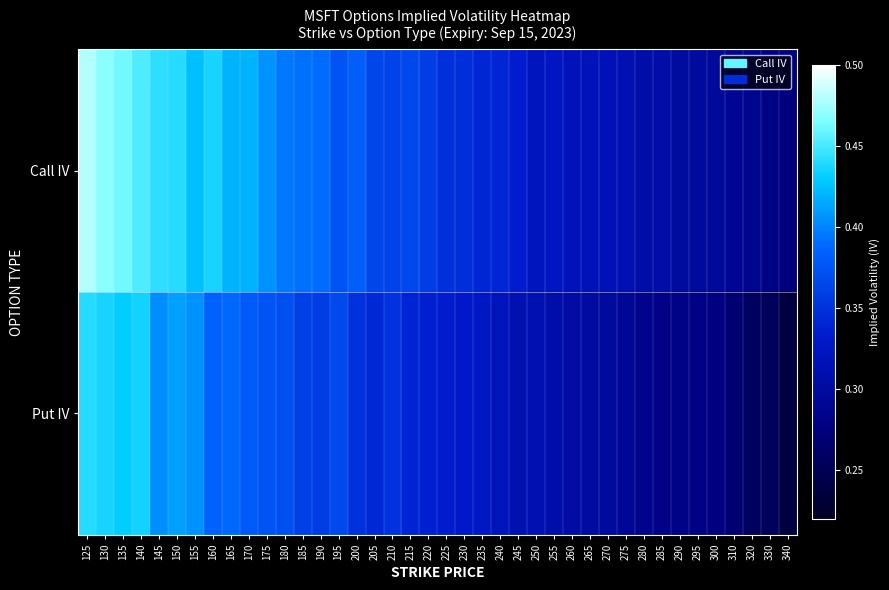

Which label corresponds to the largest value in the chart?

125